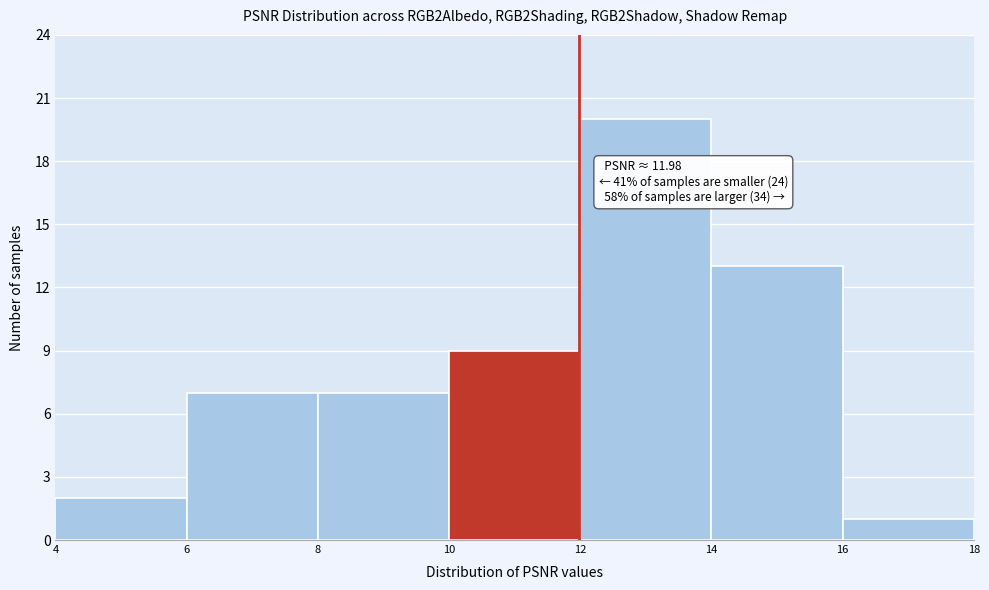

Which range on the x-axis has the tallest bar?

12 to 14